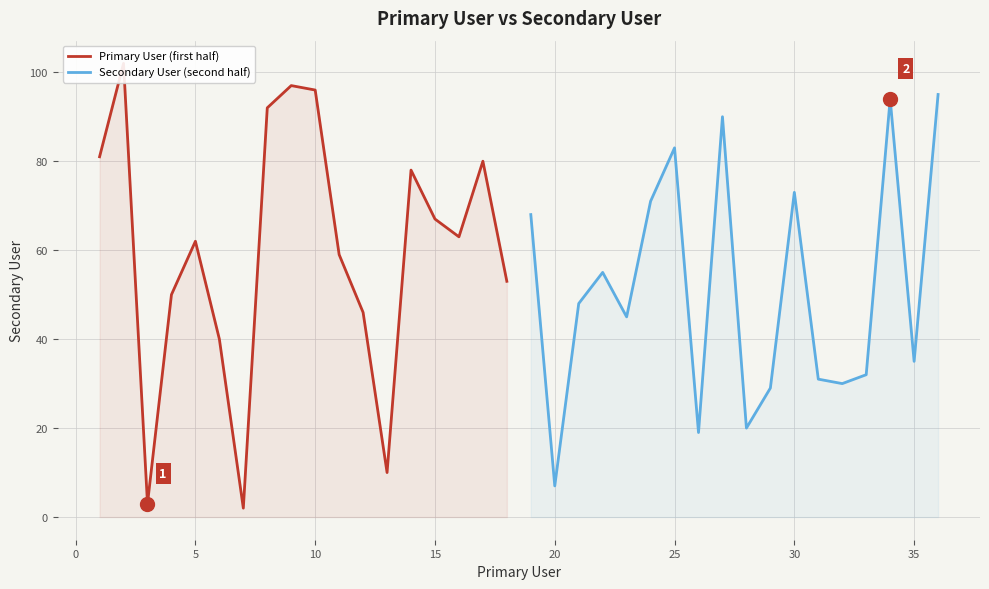

In Primary User (first half), how many points are lower than both neighbors (excluding endpoints)?

4